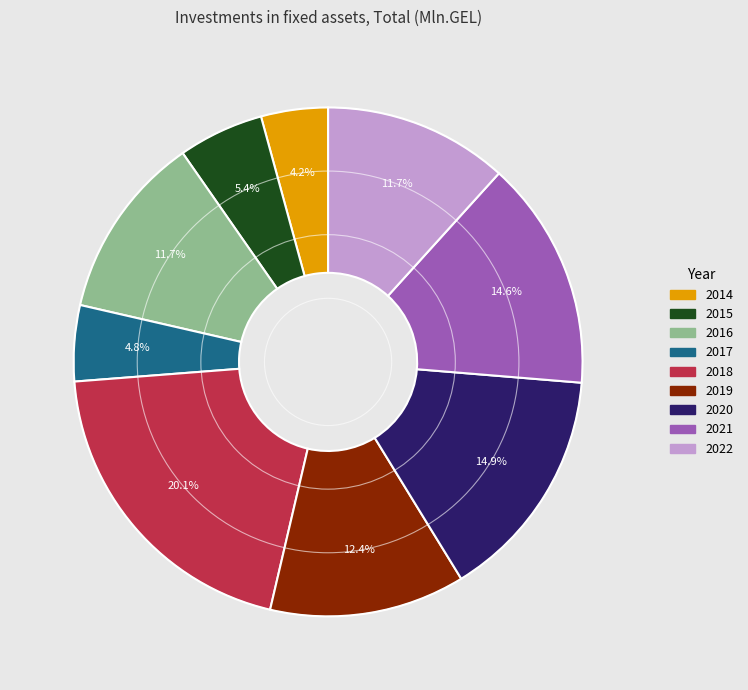

Does 2017 account for over 50% of the chart?

No